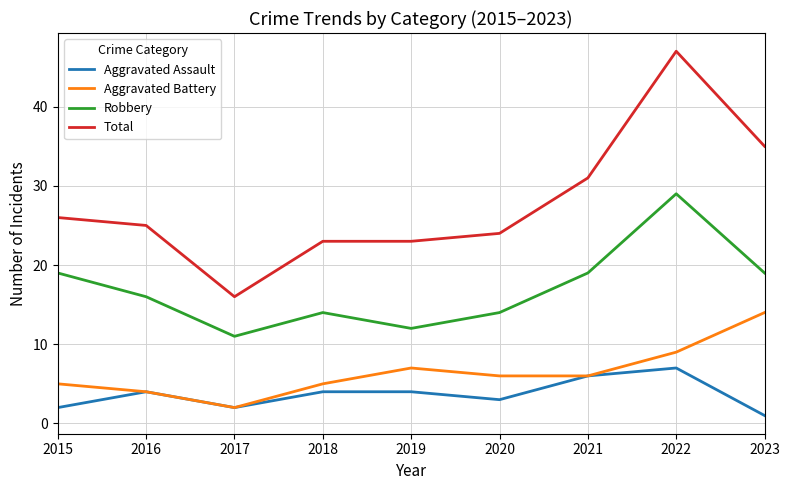

Which series has the largest range (max minus min)?

Total